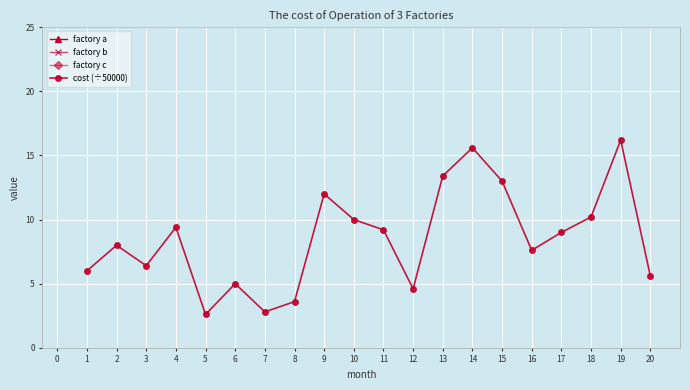

True or false: cost (÷50000) has a value of 3.3 at 6.

False